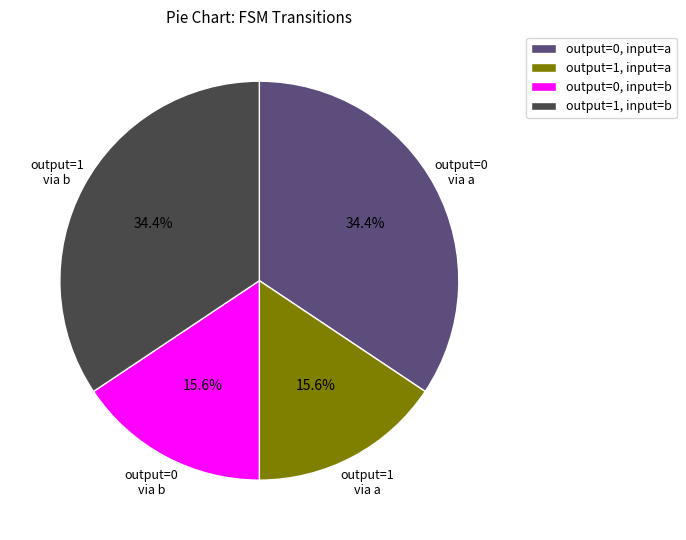

Approximately how many times larger is the value at output=0, input=b compared to output=1, input=a?

1.0